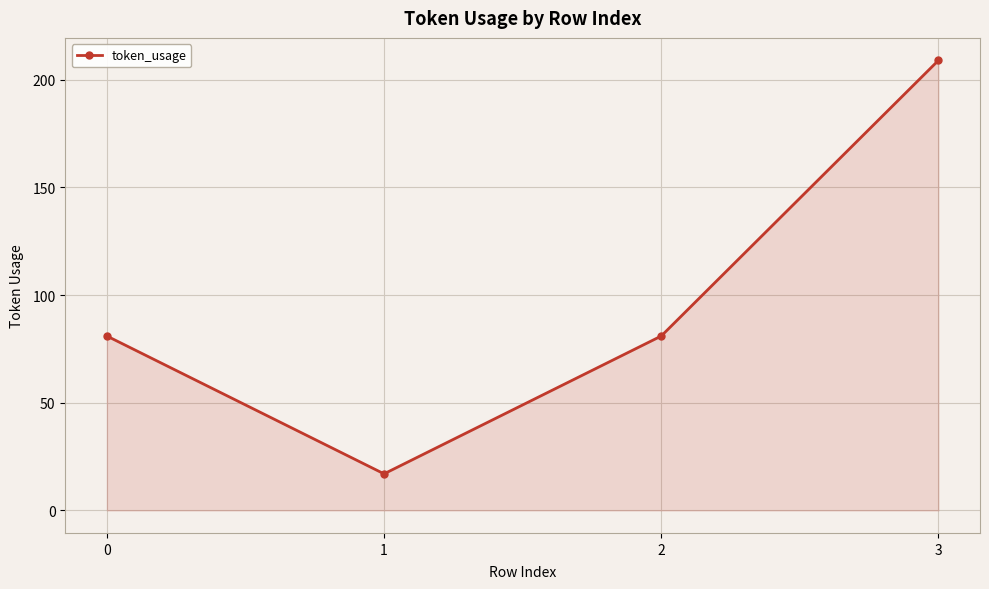

What is the change in value from 1 to 3?

+192